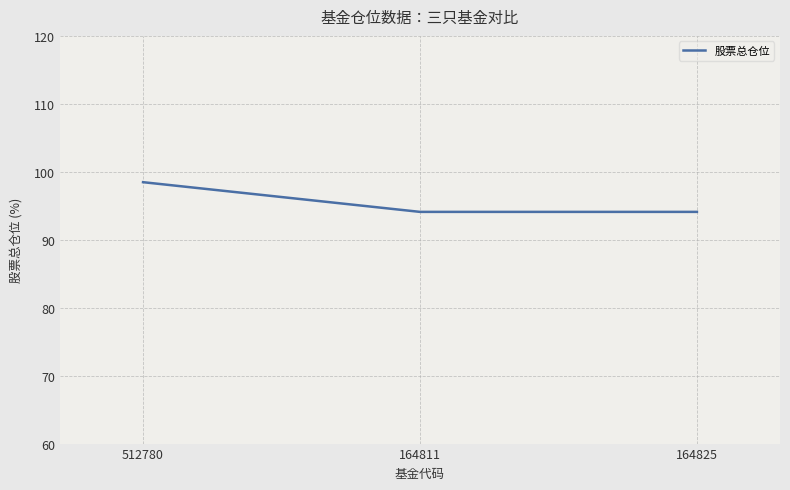

What value does the data have at 164825?

94.1